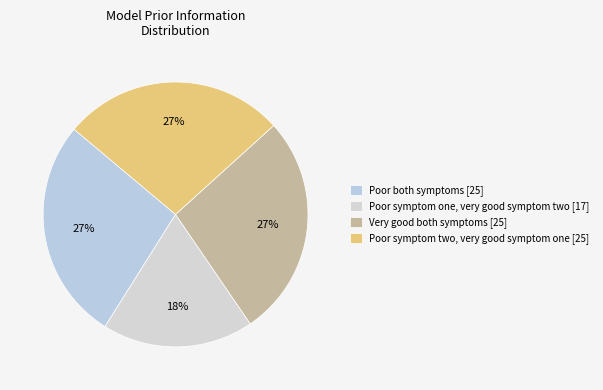

What portion of the pie excludes Very good both symptoms?

72.8%